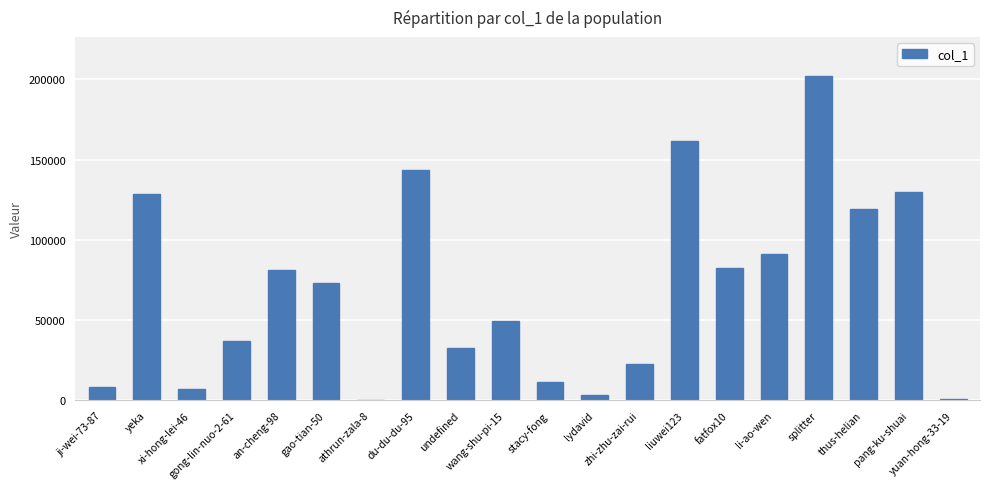

What is the sum of all values?

1385165